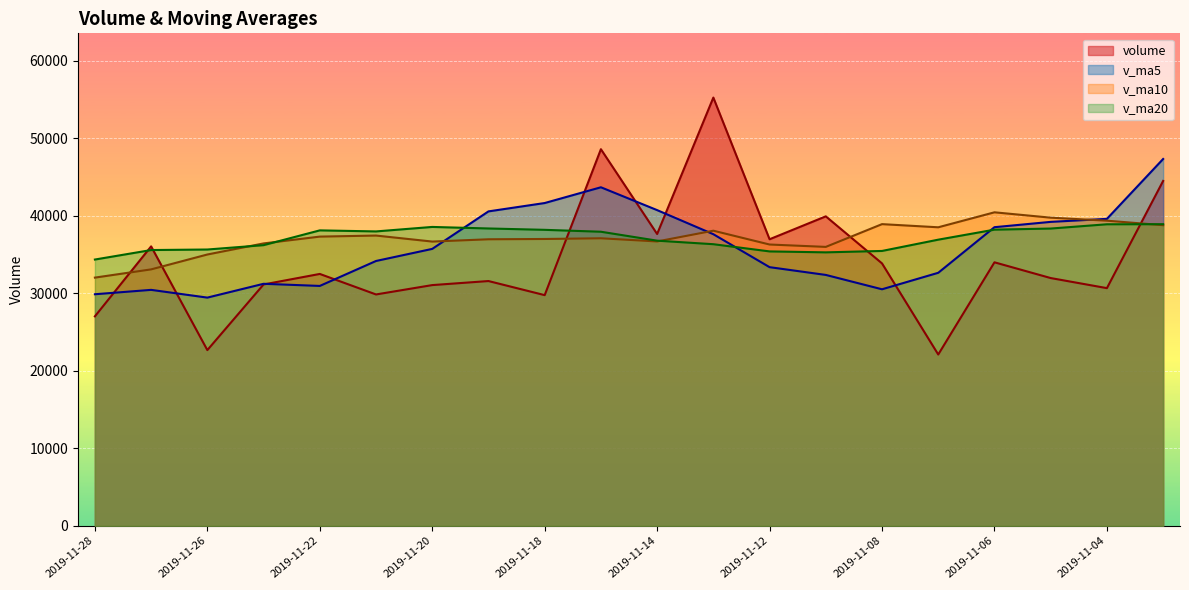

Does the chart display data point markers on the line(s)?

No